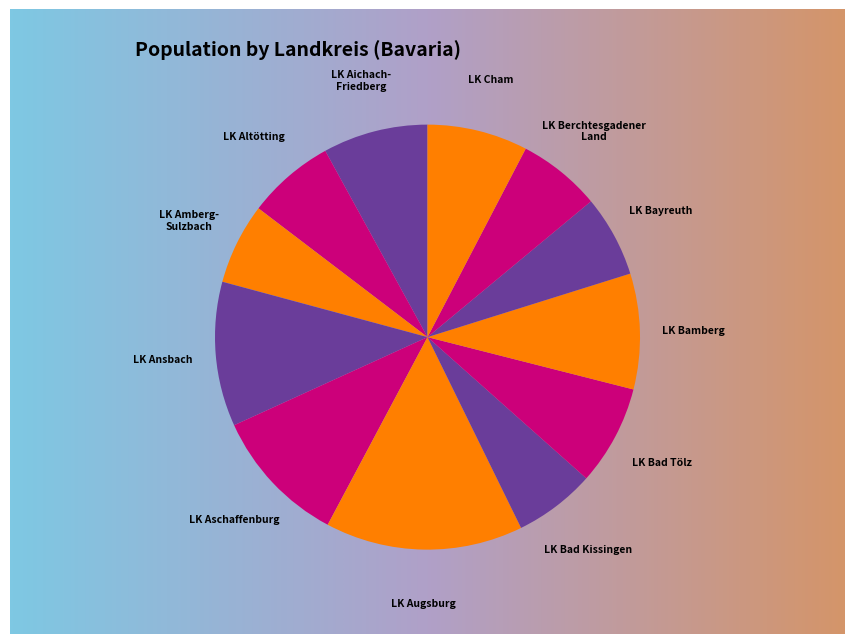

Does LK Ansbach account for over 50% of the chart?

No